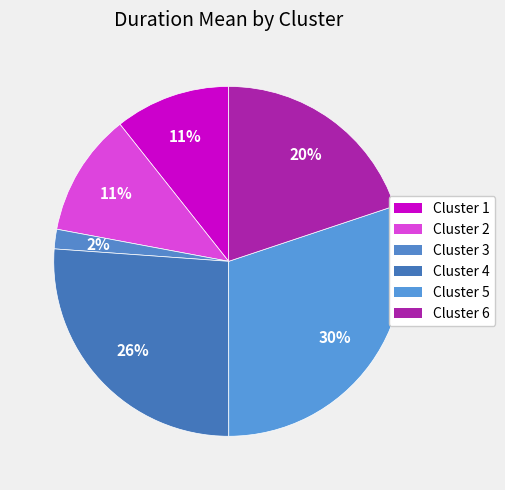

What is the total percentage of Cluster 1 and Cluster 5?

40.8%